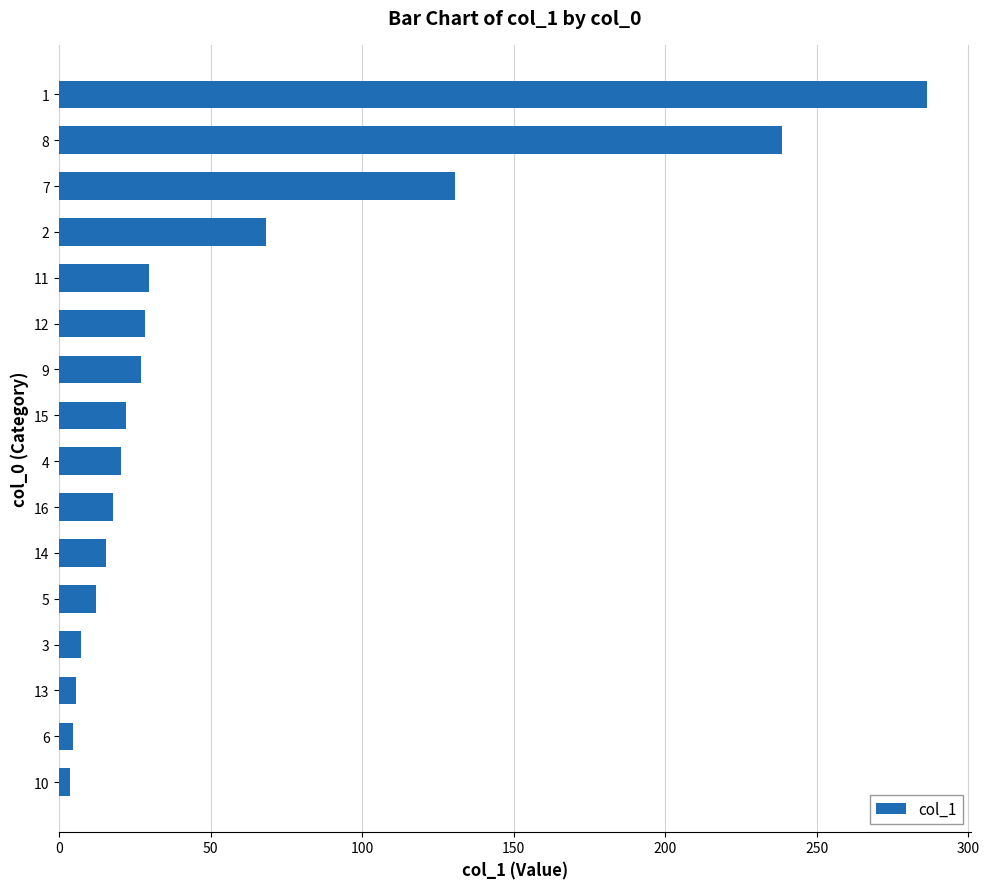

Which label corresponds to the largest value in the chart?

1